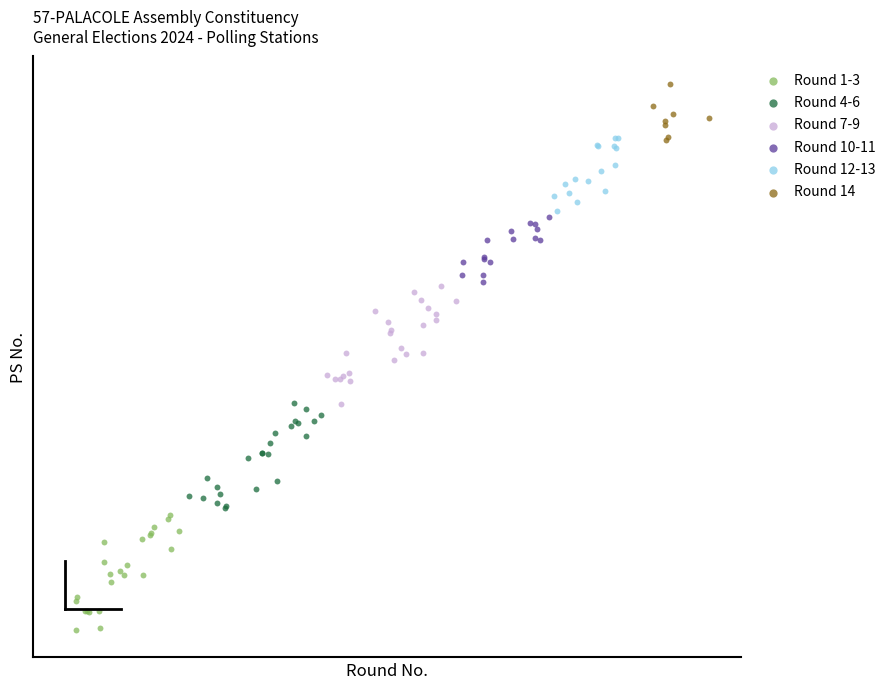

What are all the series names shown in the legend?

Round 1-3, Round 4-6, Round 7-9, Round 10-11, Round 12-13, Round 14